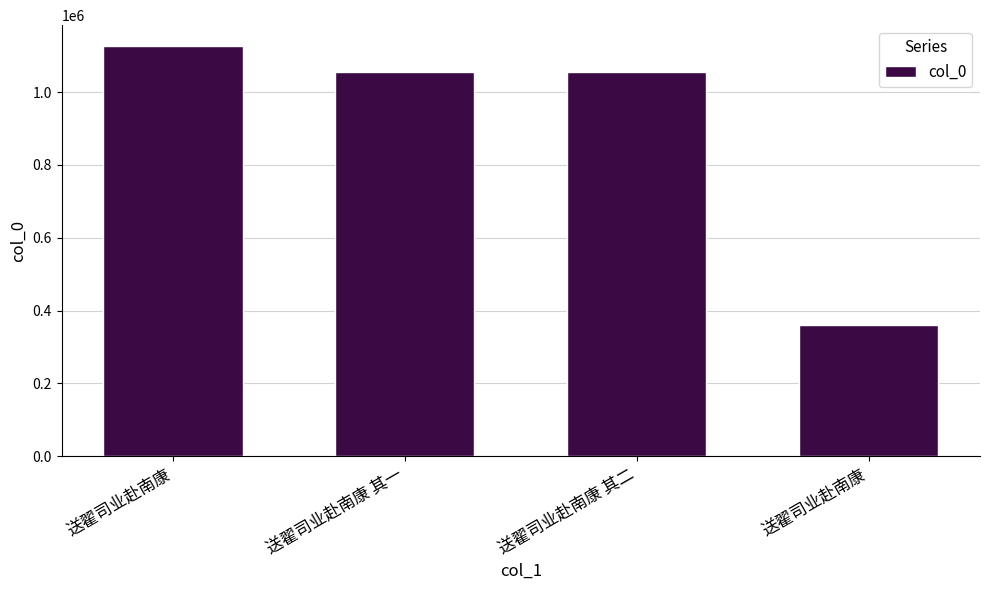

How many bars are there in total?

4